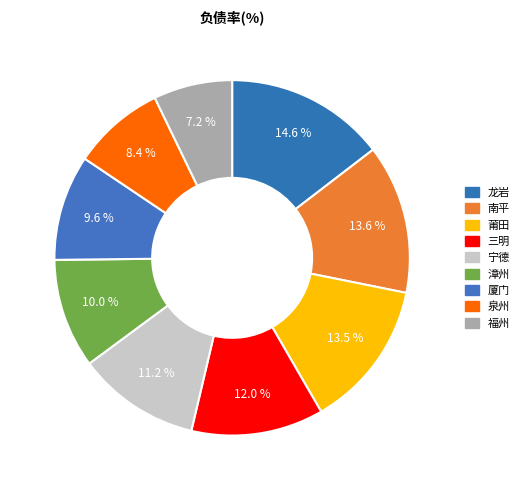

Combined, do 三明 and 泉州 account for over 50%?

No